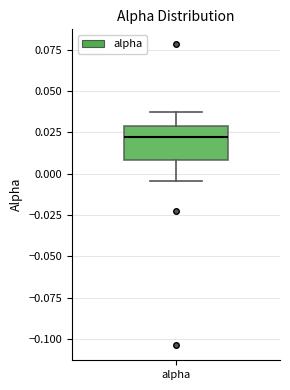

Transcribe this box plot: give where the median line is, the range the box spans, and where the two whiskers end, as read against the y-axis. The values are not printed on the chart, so give them approximately, as read against the axis.

median 0.020, box 0.010 to 0.030, whiskers -0.005 to 0.040